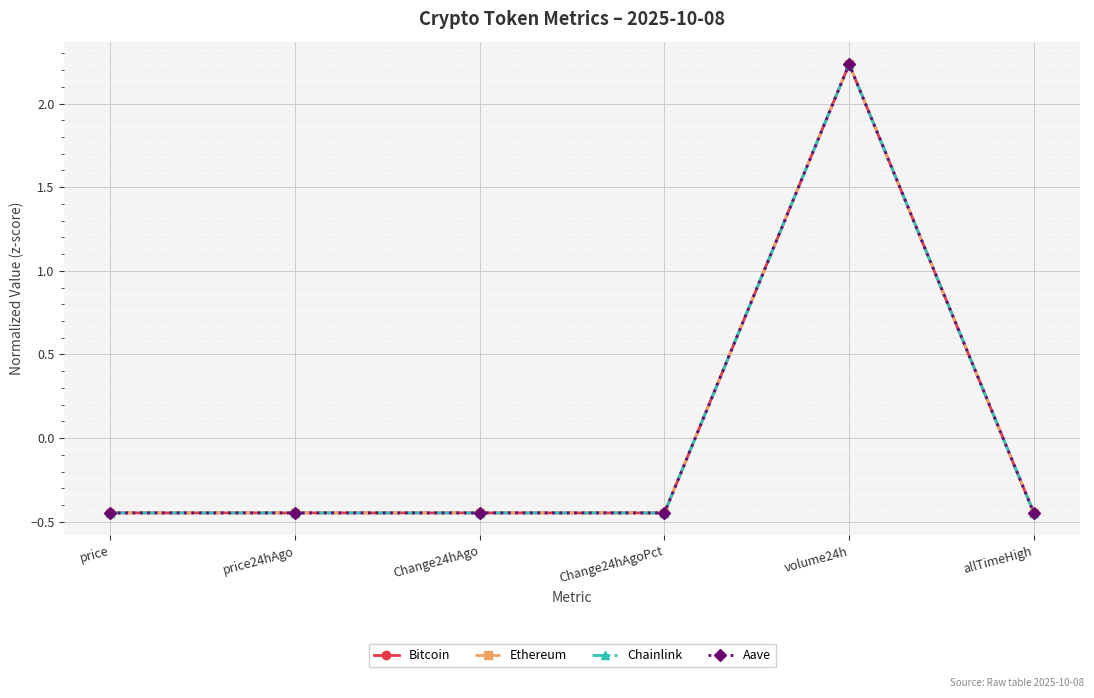

How many intersections are there between Ethereum and Bitcoin?

2